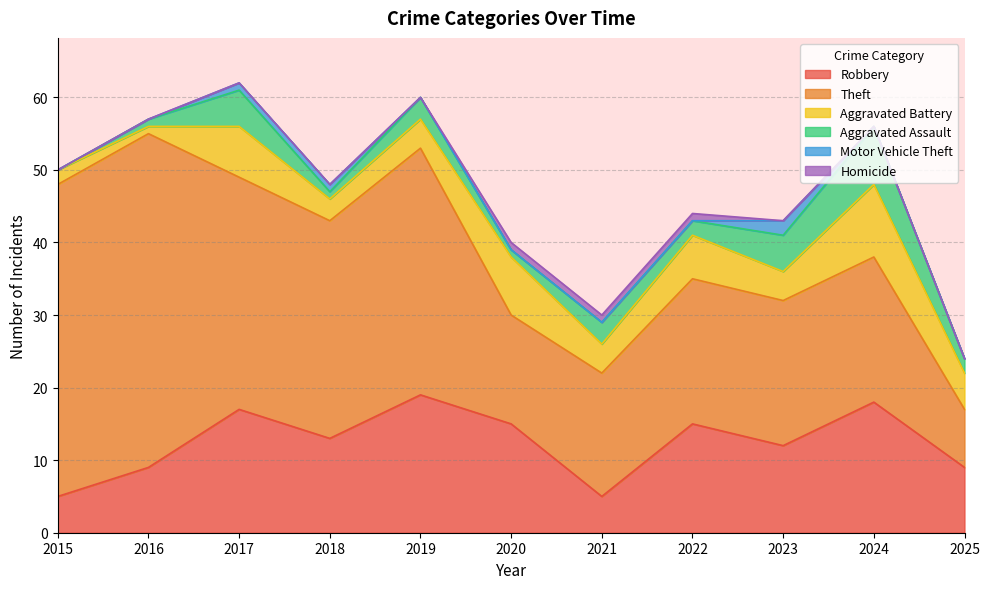

What is the average value of the Robbery series?

12